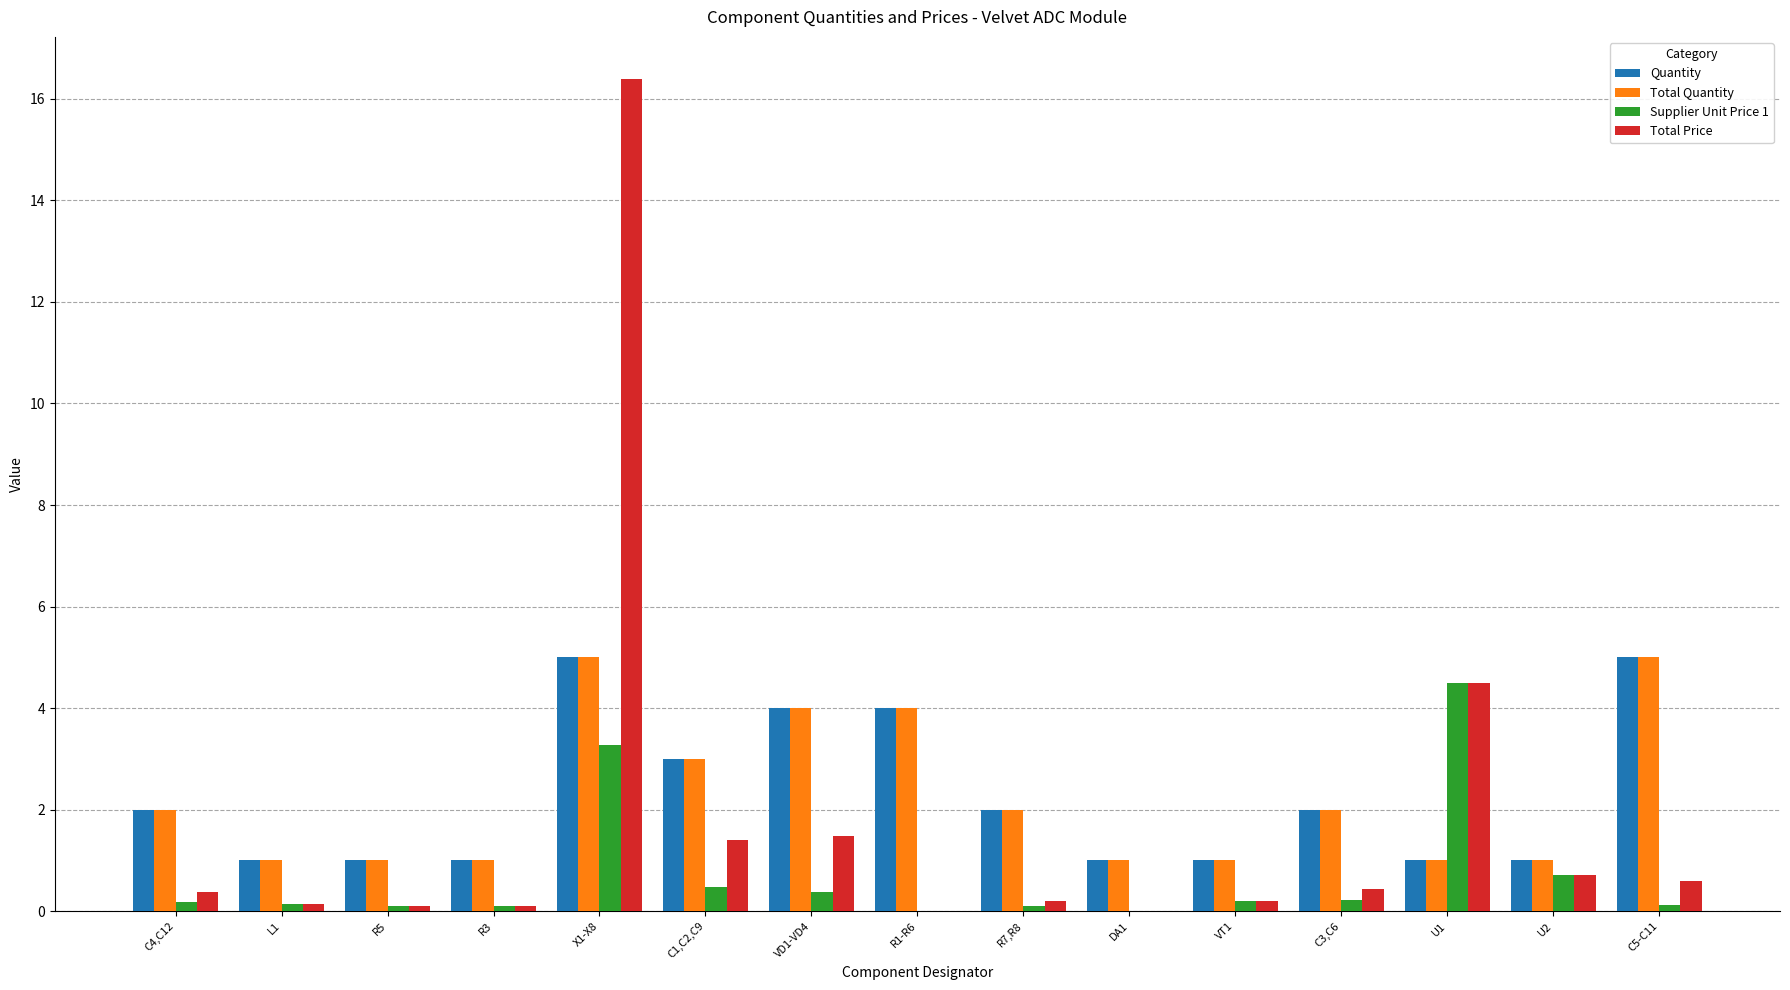

The Quantity series shows 4.0 at R1-R6. True or false?

True